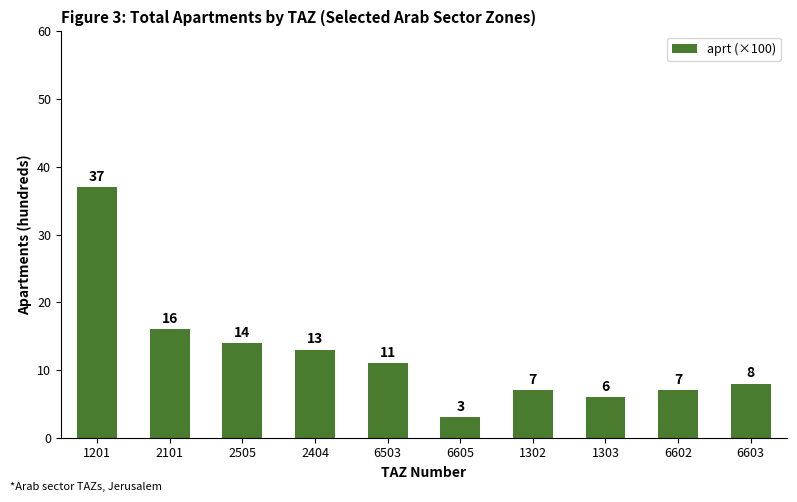

How many values are below 11?

5